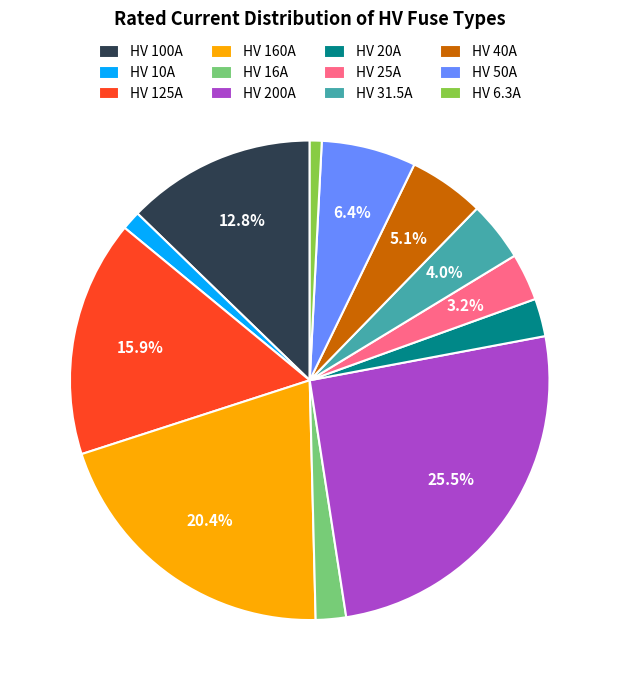

Is there any slice that represents more than half of the pie?

No